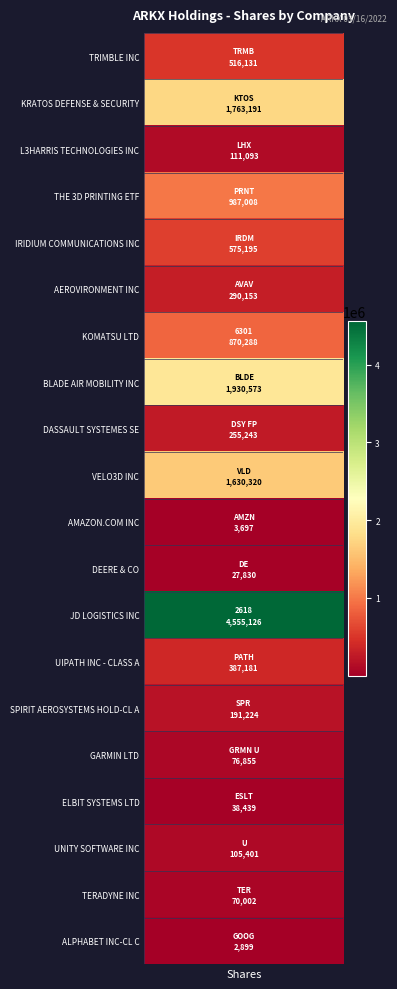

At which label does the data first exceed 290153?

TRMB